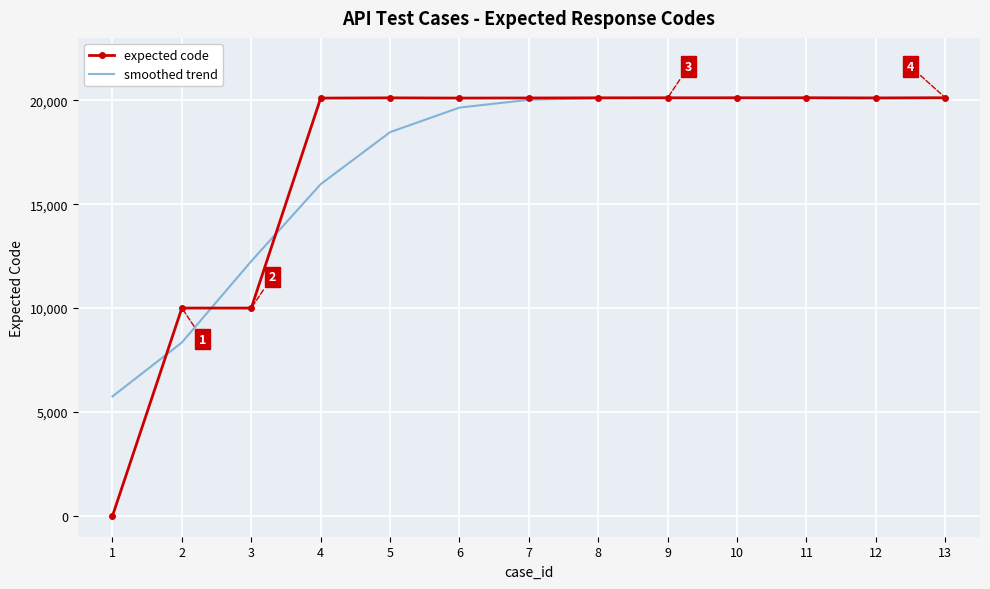

What is the difference between the highest and lowest values at 13?

3.5